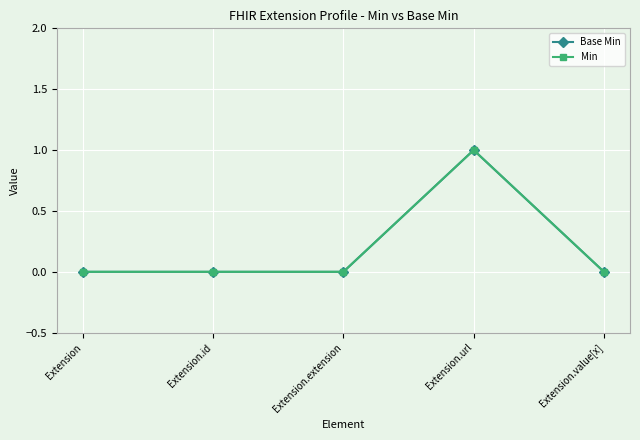

At which label does Min reach its minimum?

Extension